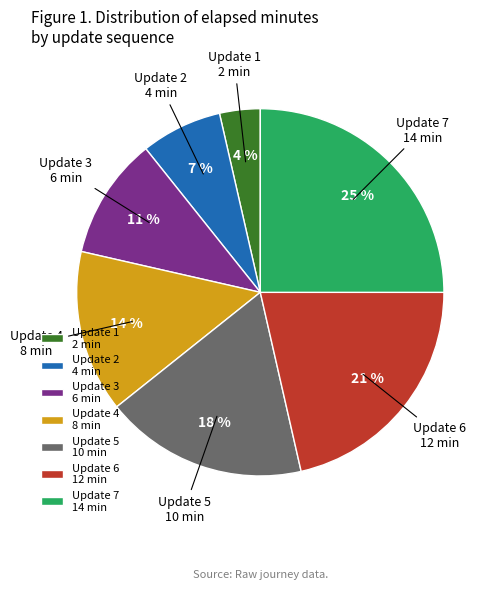

Do Update 1 2 min and Update 3 6 min together represent more than half of the pie?

No